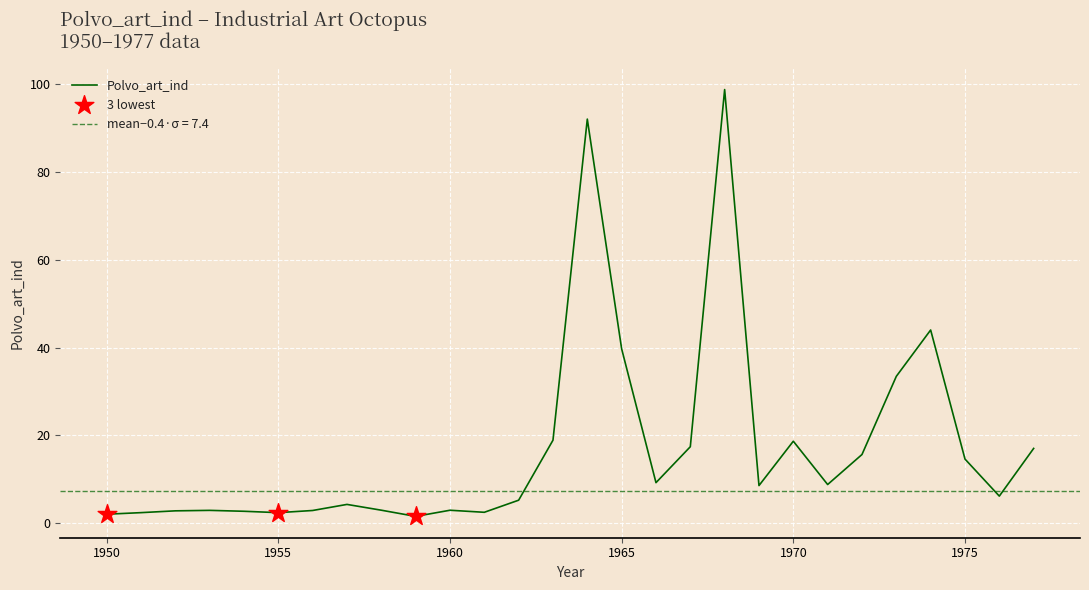

Approximately how many times larger is the value at 1953 compared to 1971?

0.3